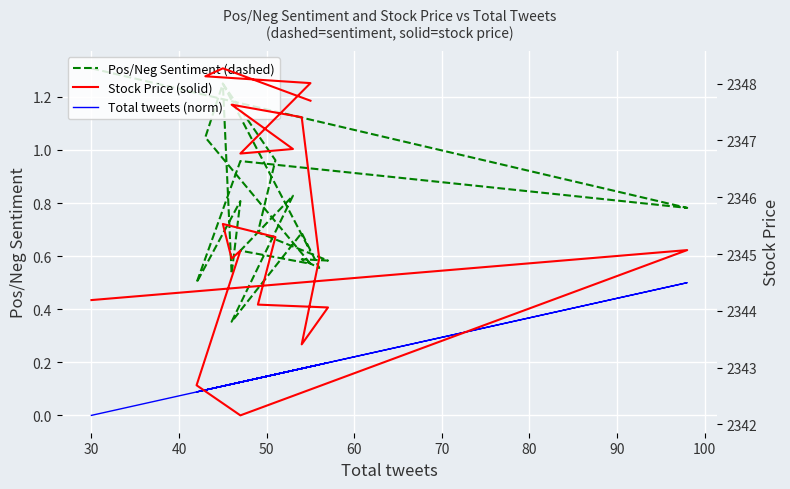

How many lines are shown in the chart?

3